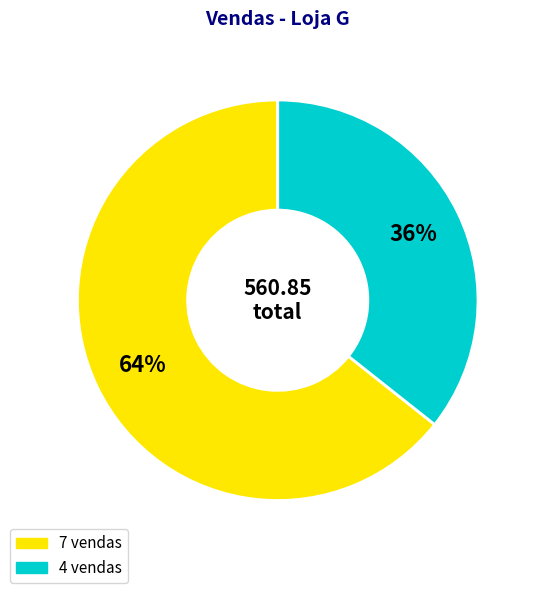

How many segments does this pie chart have?

2